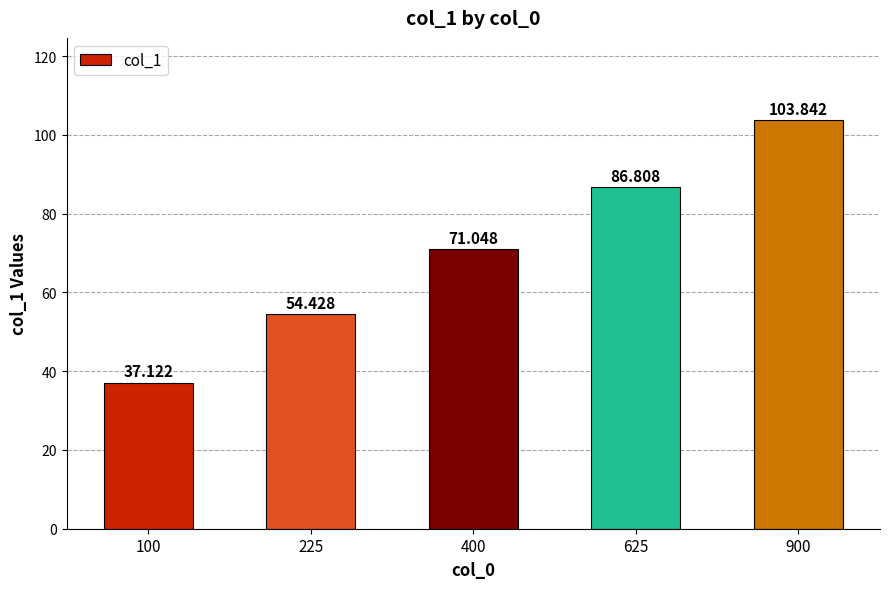

What is the difference between the values at 625 and 100?

49.7